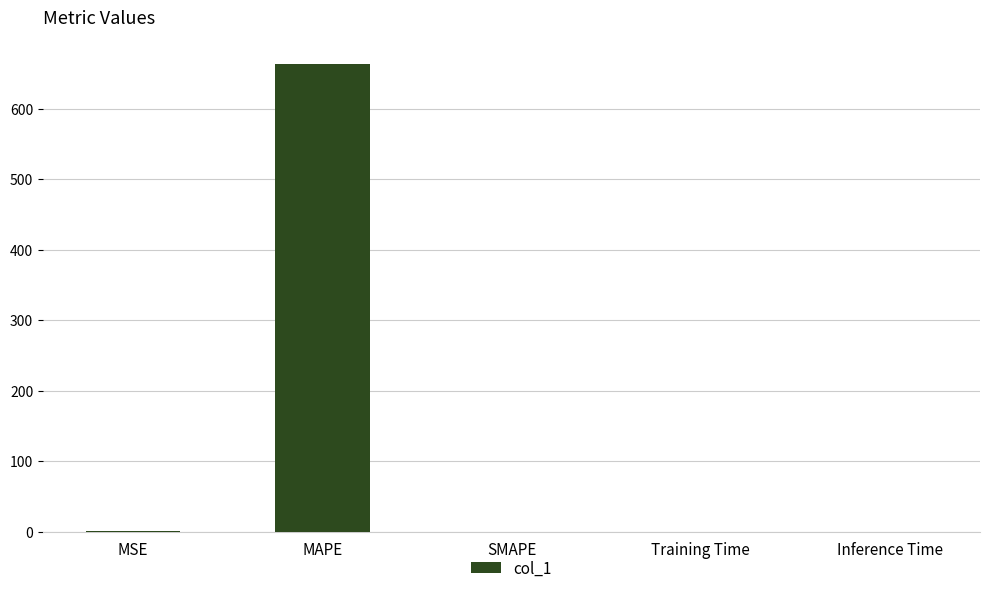

What is the maximum value shown in the chart?

664.0